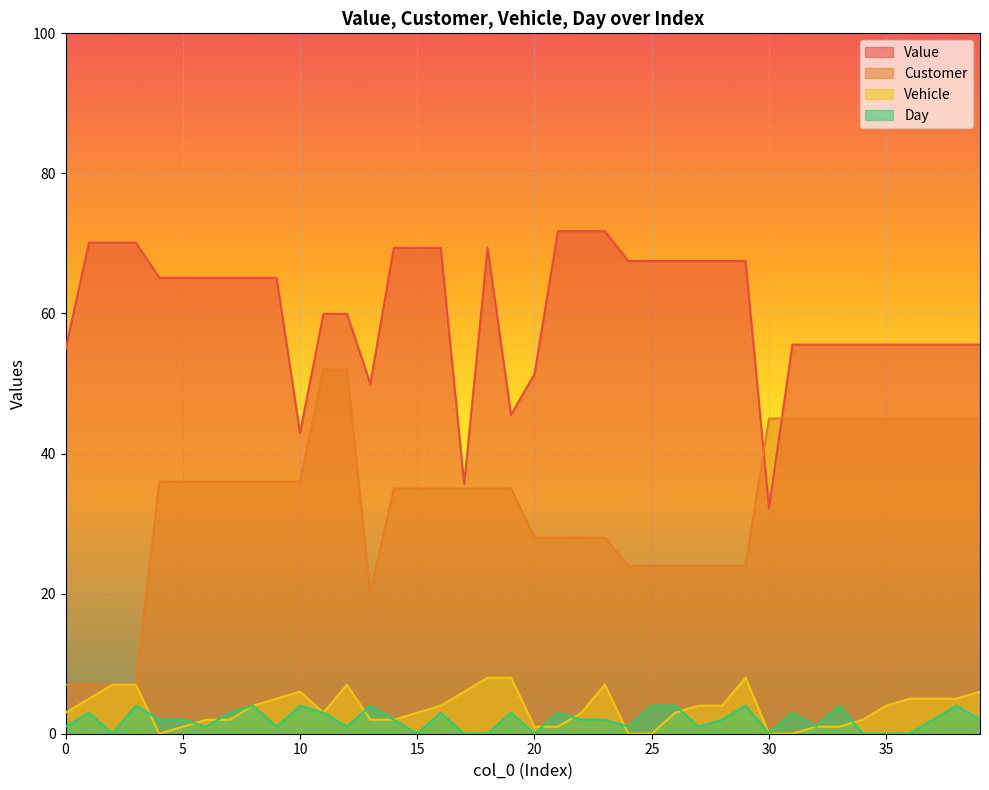

At which category does Customer reach its first local valley?

13